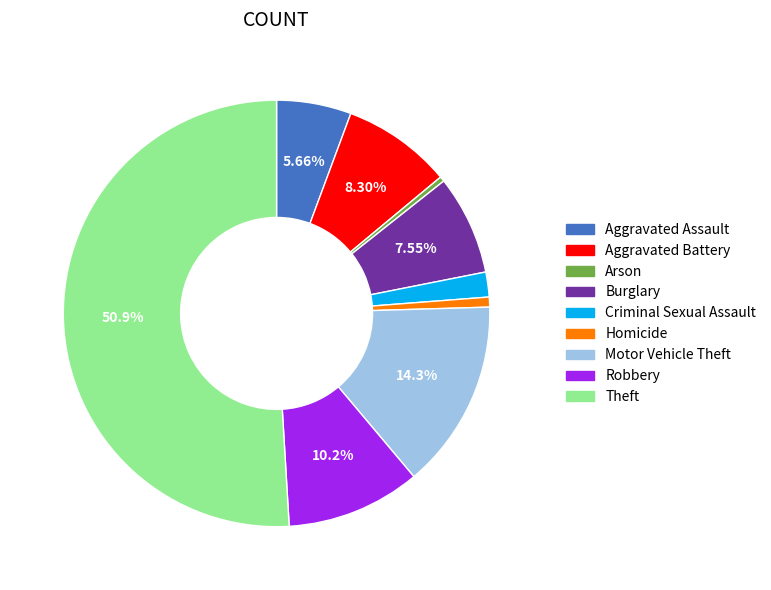

What is the majority slice?

Theft